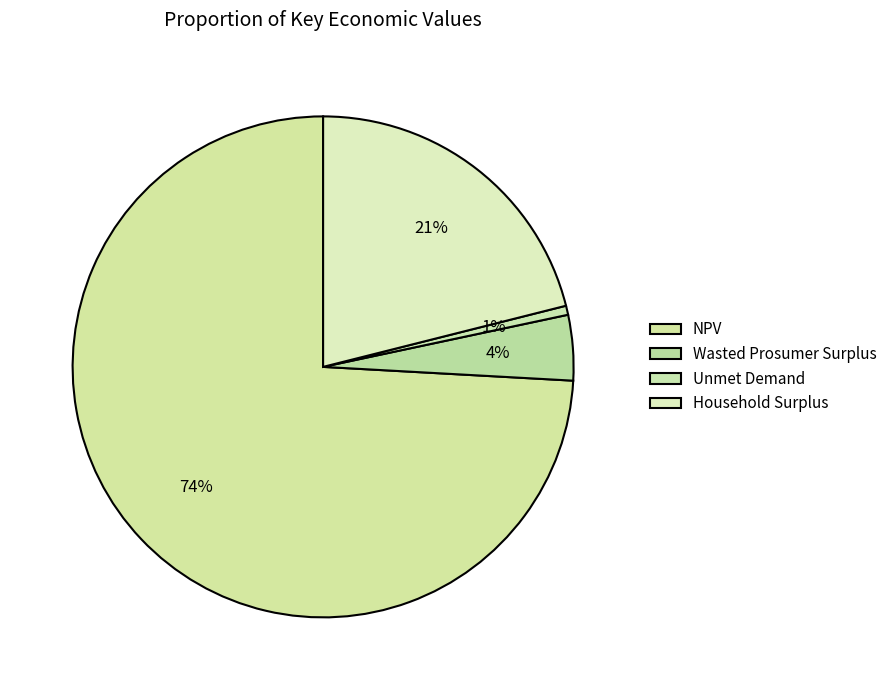

Is there a majority slice in this chart?

Yes